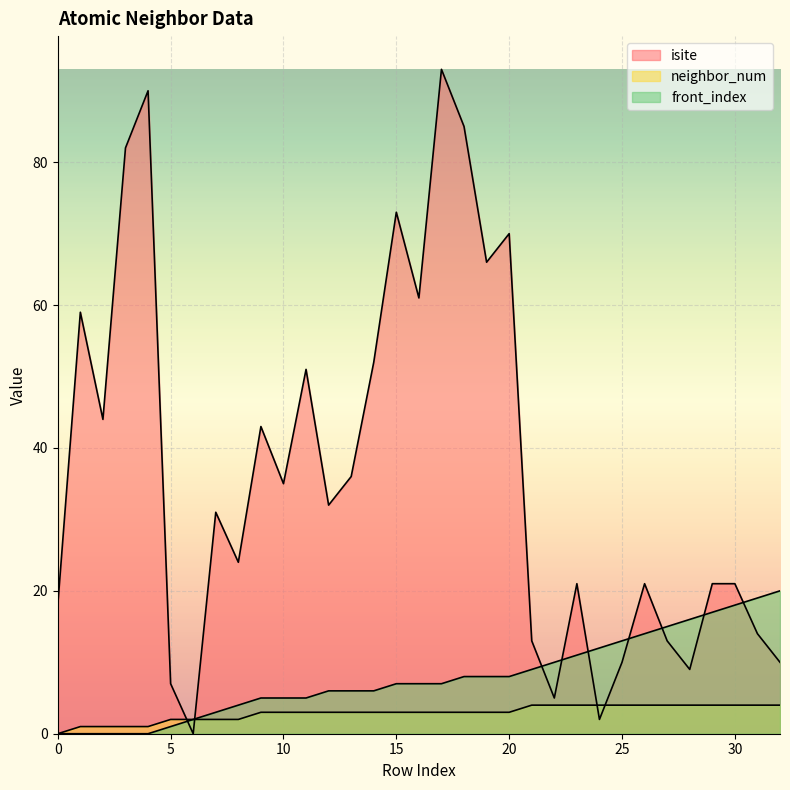

Is the value of neighbor_num at 18 greater than the value of front_index at 17?

No